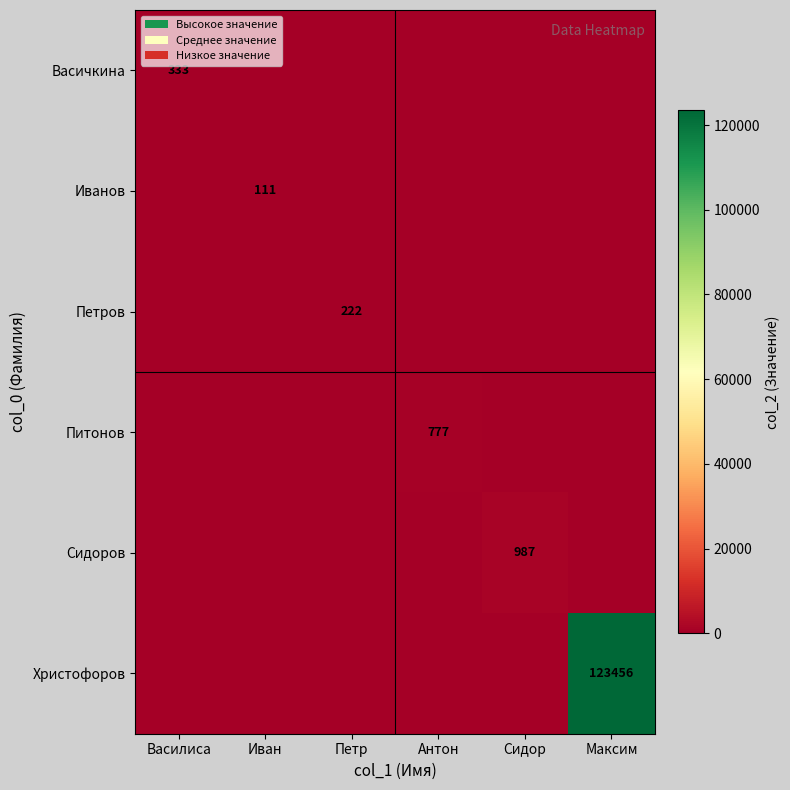

Is it true that Петров equals 222 at Петр?

True